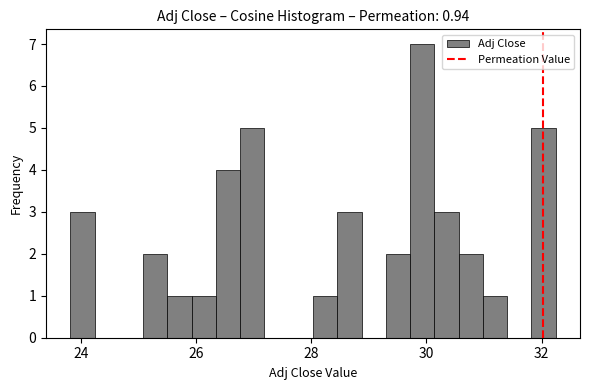

Read against the x-axis, roughly where is the centre of the tallest bar?

30.0